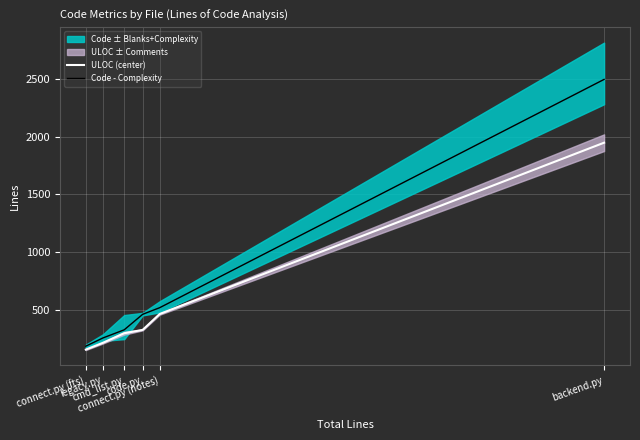

Between cmd_list.py and backend.py, which series saw the biggest shift?

Code - Complexity